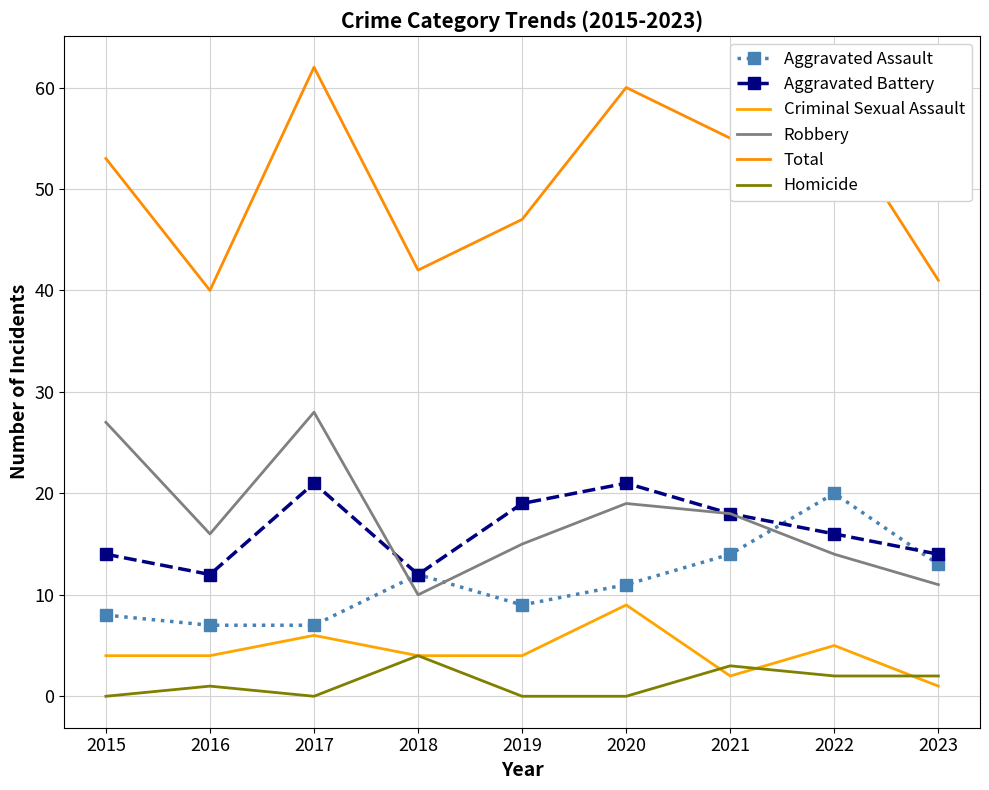

How many interior local valleys does the Homicide series have?

1